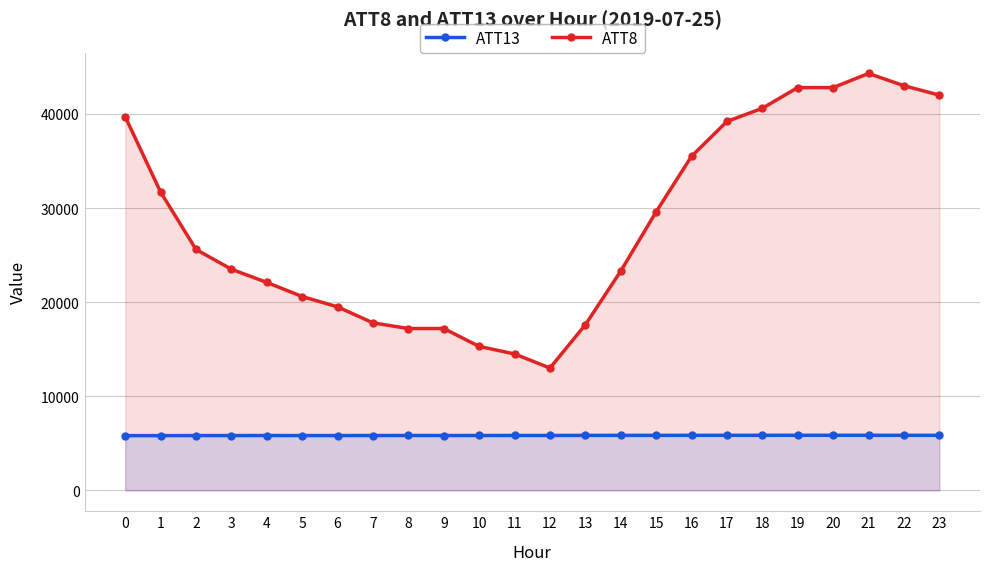

What is the sum of the ATT8 values at 18 and 2?

66200.0